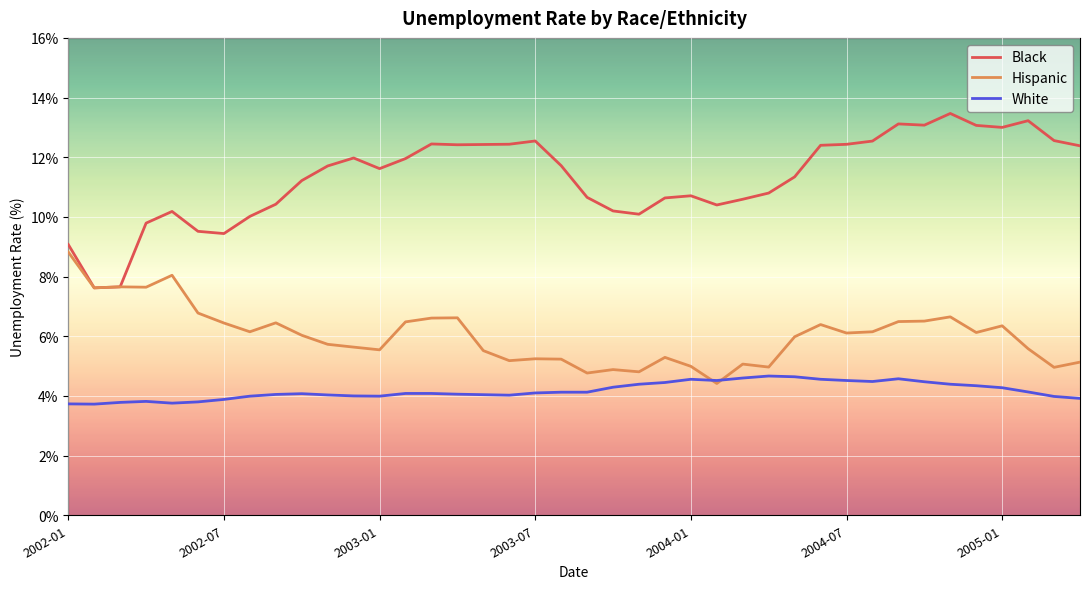

Which series has the largest total across all categories?

Black